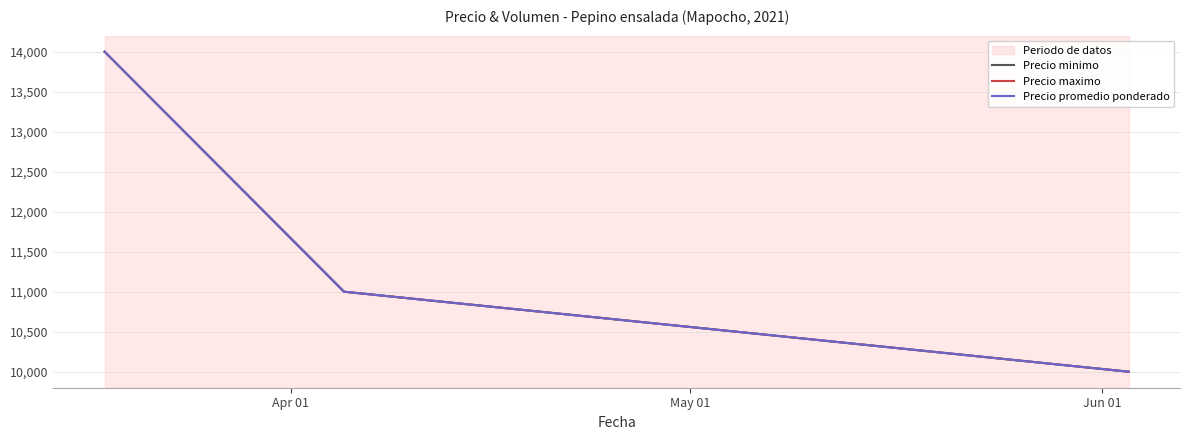

Reading left to right, transcribe all the data shown in this chart.

Precio minimo: 14000	11000	10000
Precio maximo: 14000	11000	10000
Precio promedio ponderado: 14000	11000	10000